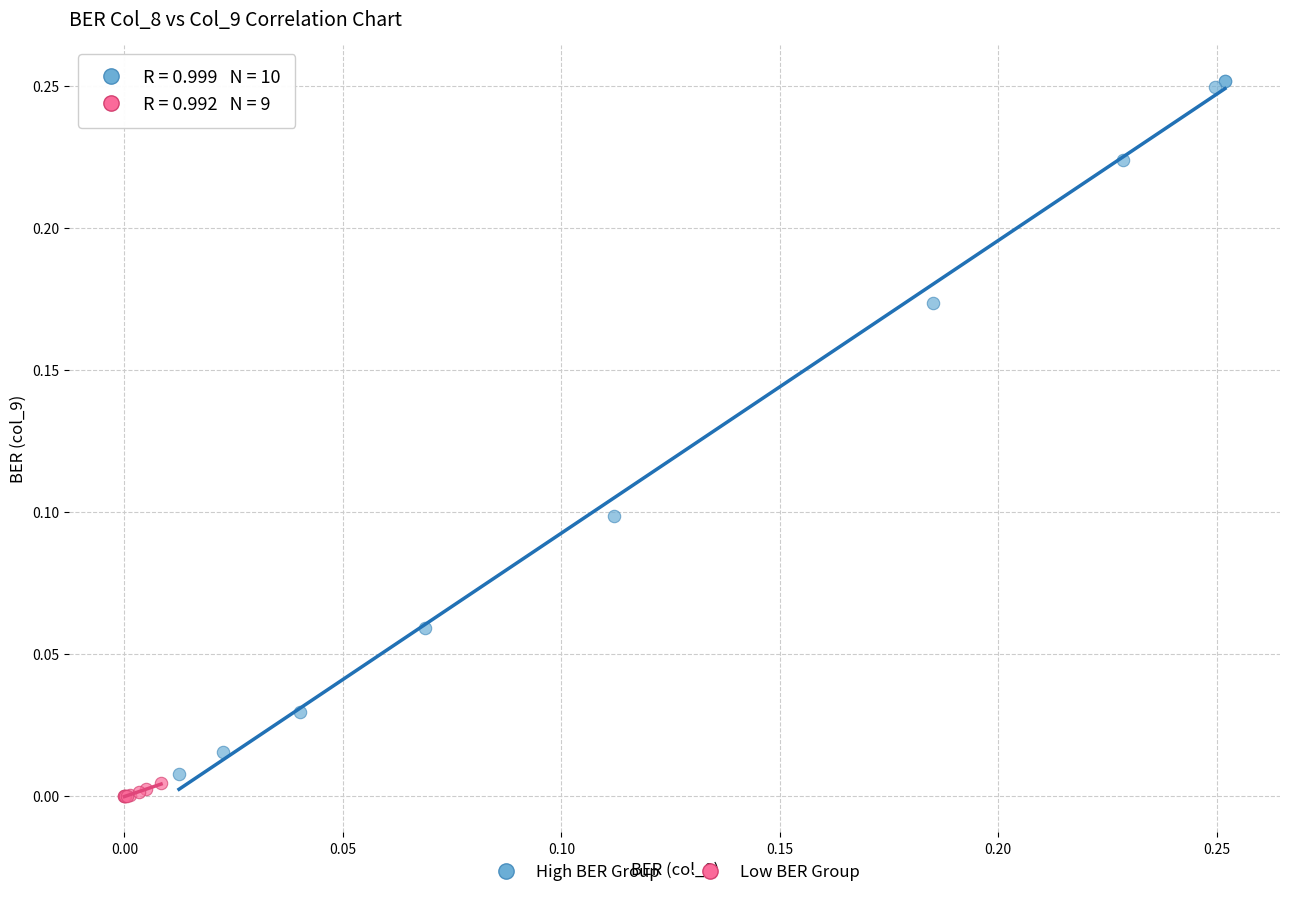

Which series contains the highest Y value?

High BER Group